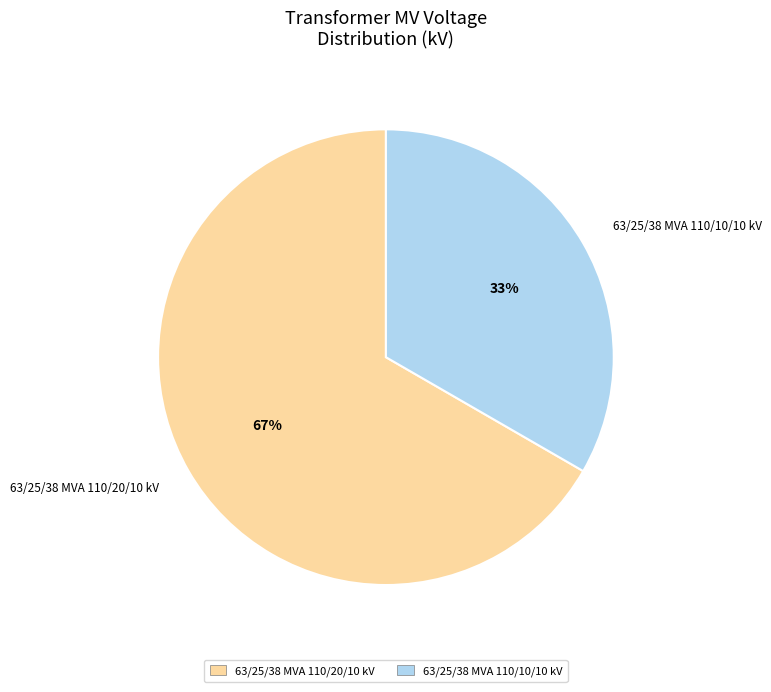

How many slices are in this pie chart?

2